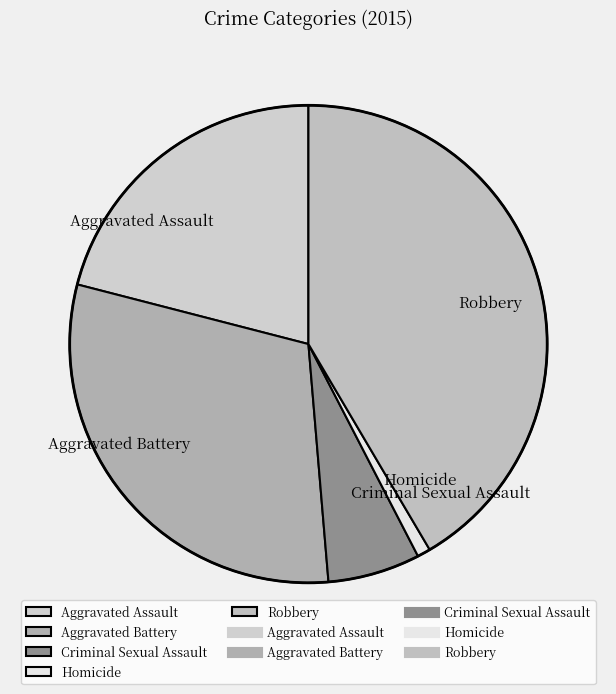

The Robbery slice represents 42% of the pie. True or false?

True